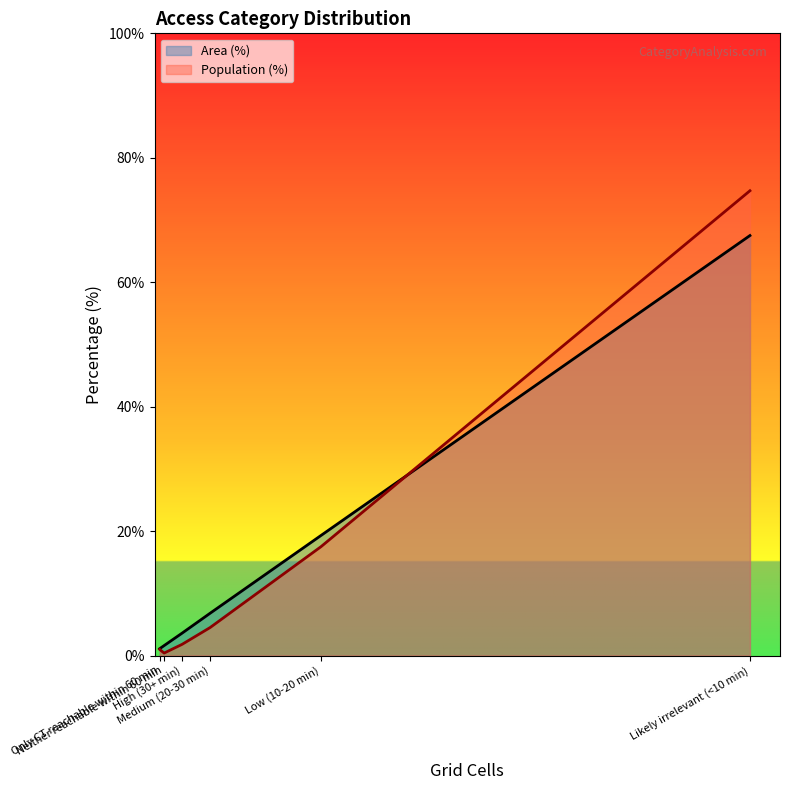

At how many categories does at least one series exceed 24?

1